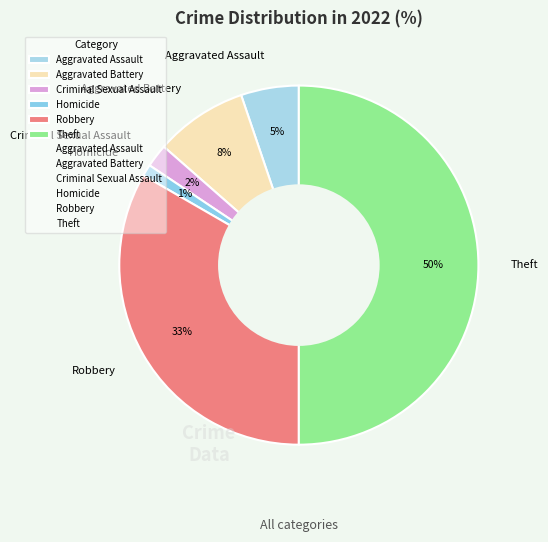

True or false: Aggravated Battery accounts for 8% of the total.

True